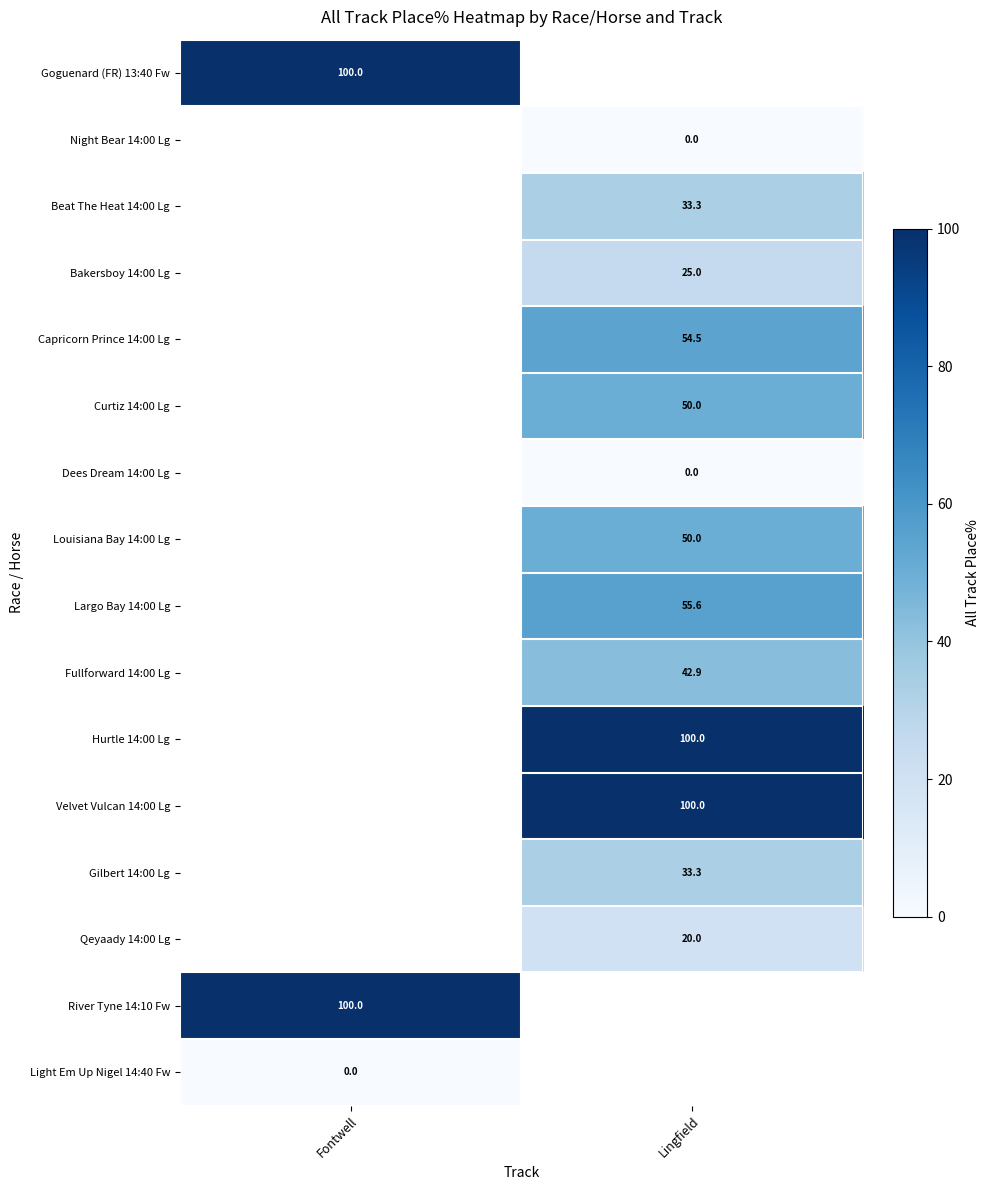

Count the number of data series in this chart.

16